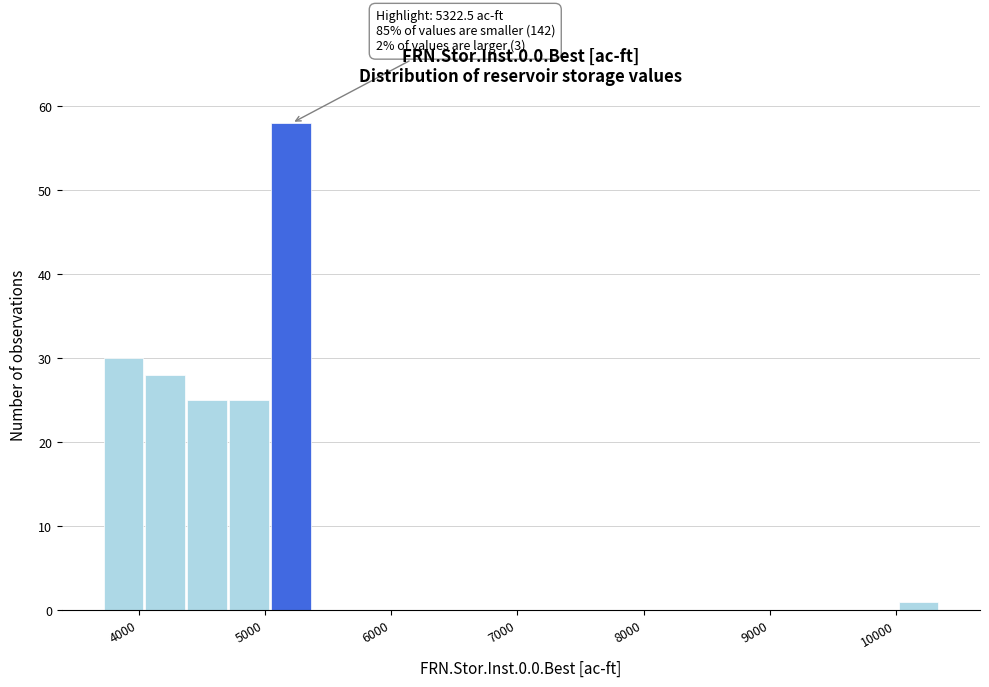

Read against the x-axis, roughly where is the centre of the tallest bar?

5200